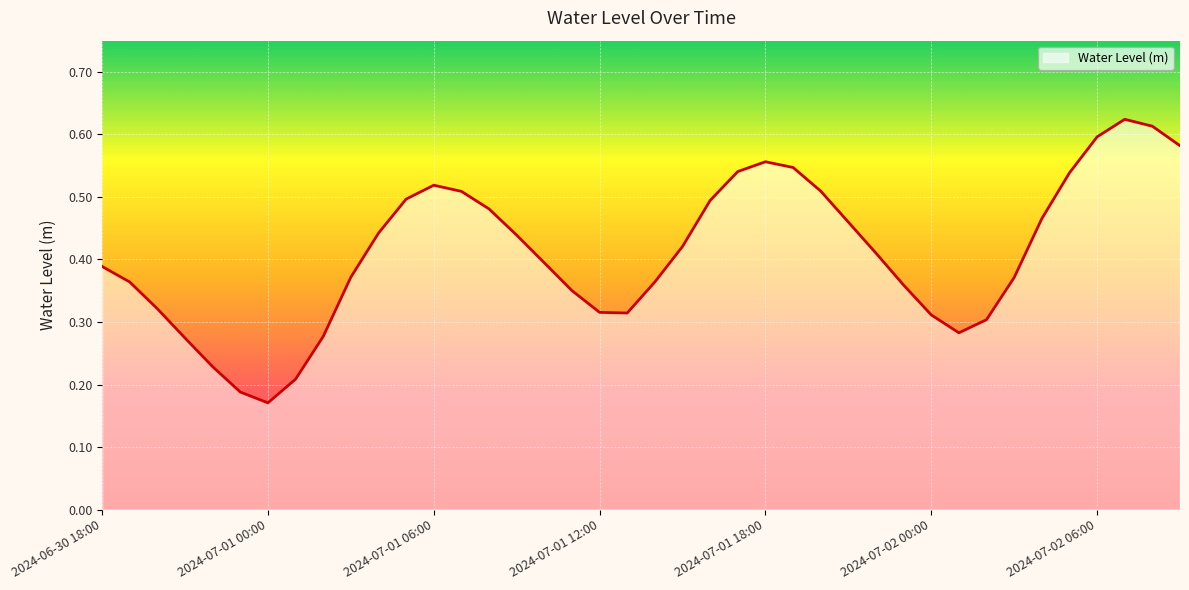

Is it true that the value at 2024-07-02 06:00 is 0.9?

False